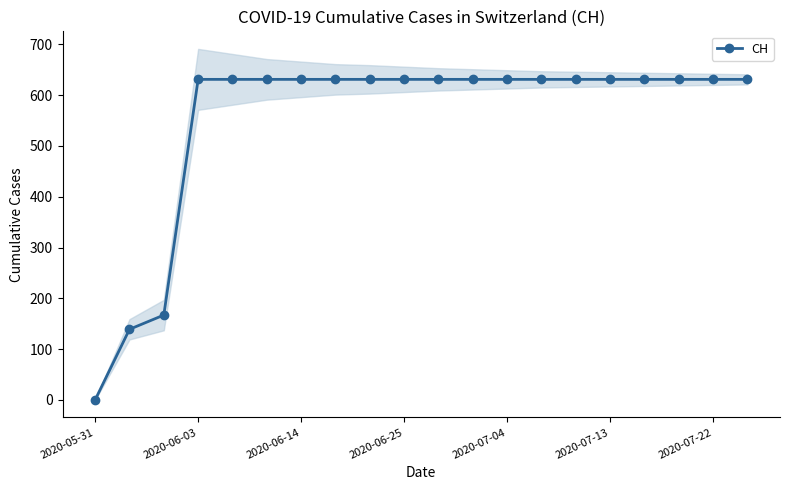

What is the label of the 14th point from the left?

13